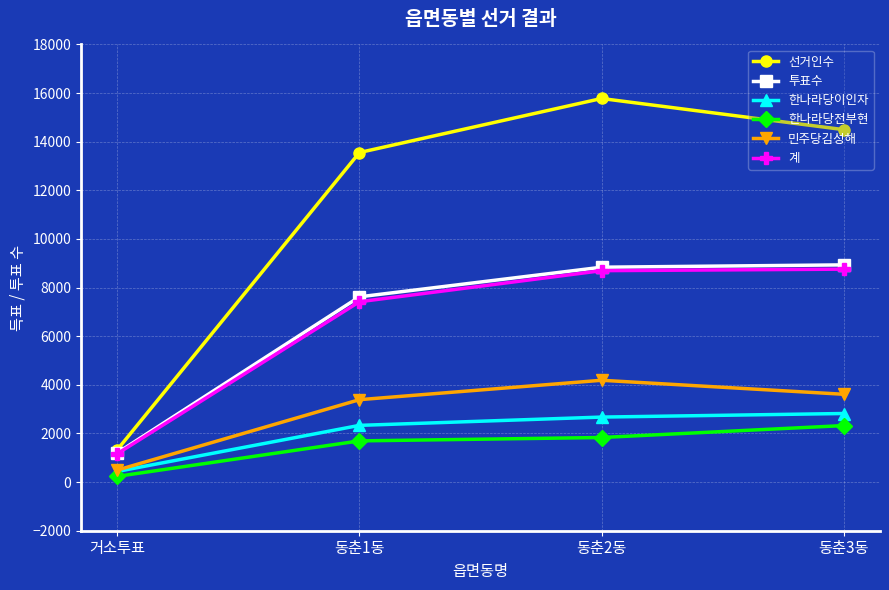

What is the difference between the maximum and minimum values in the 한나라당전부현 series?

2089